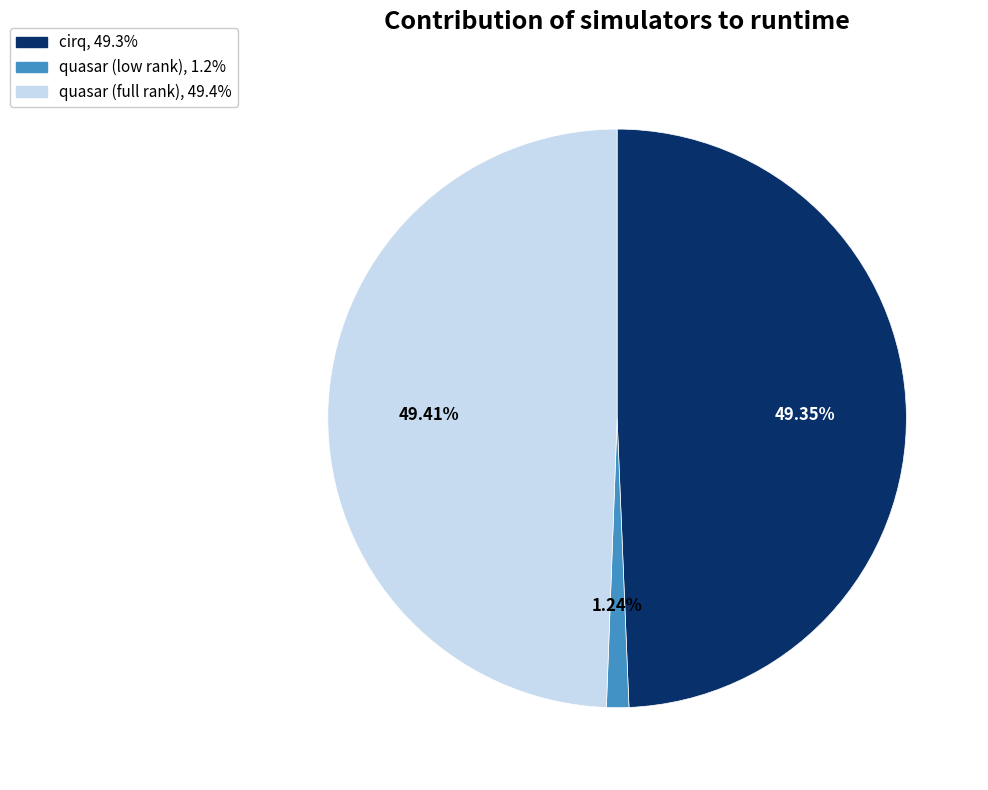

True or false: cirq accounts for 49% of the total.

True